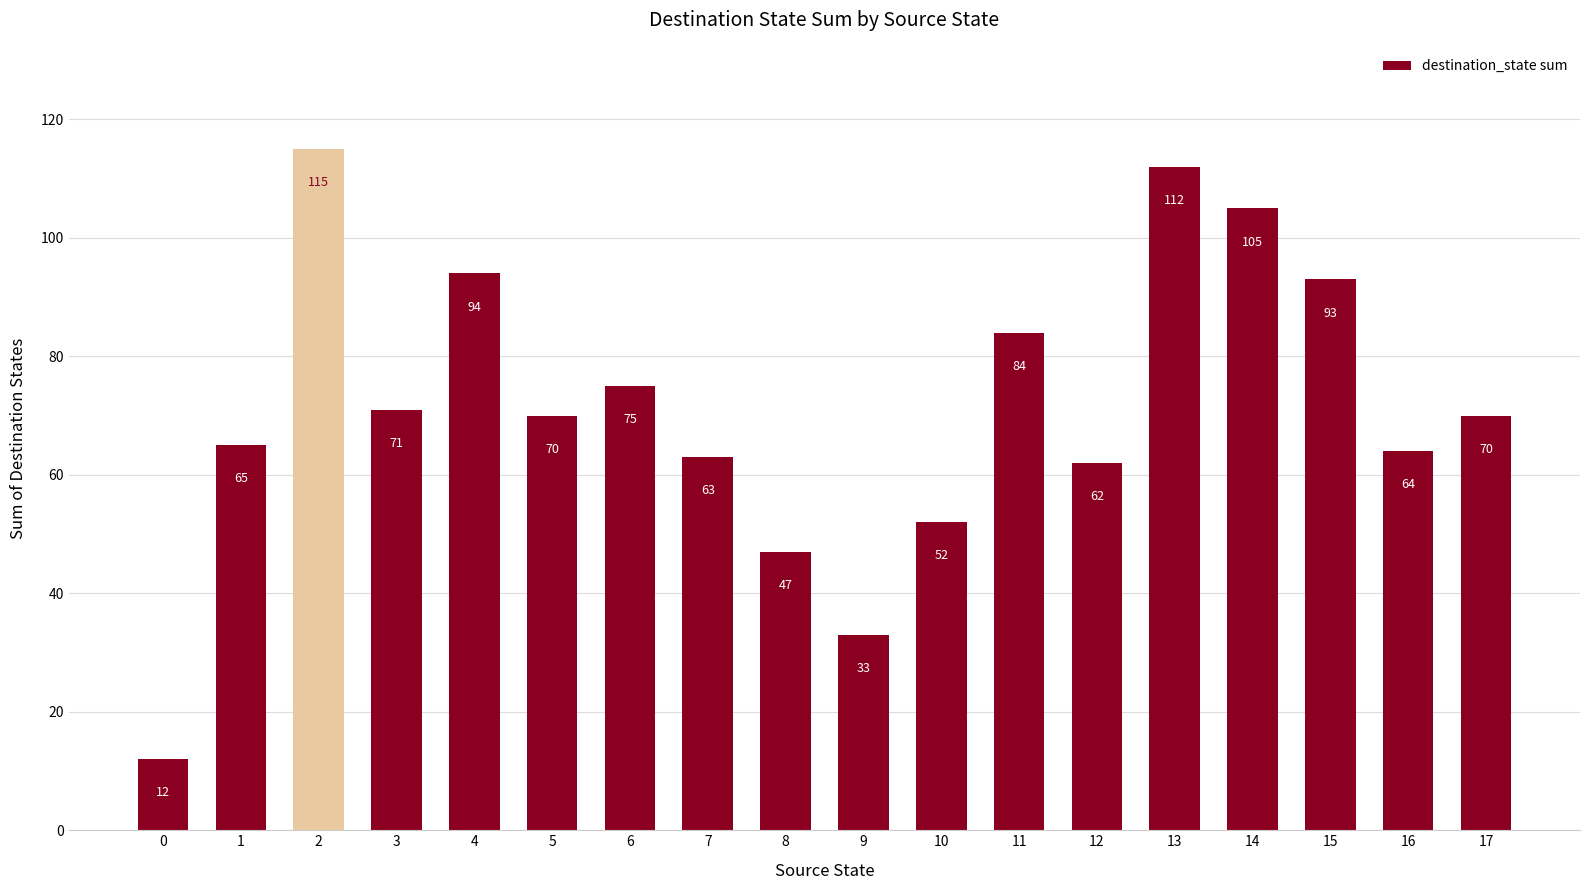

The value at 2 is 65. True or false?

False